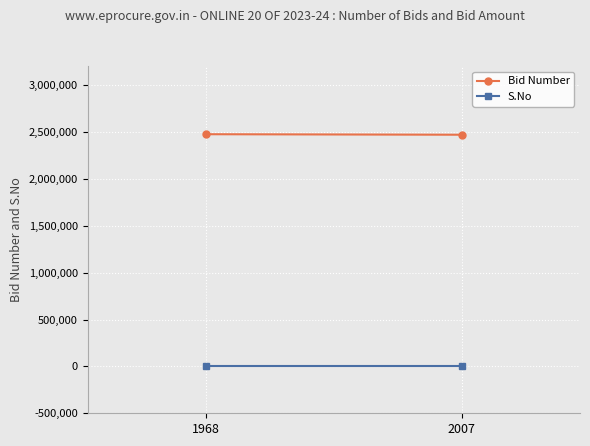

What is the average value of the S.No series?

2